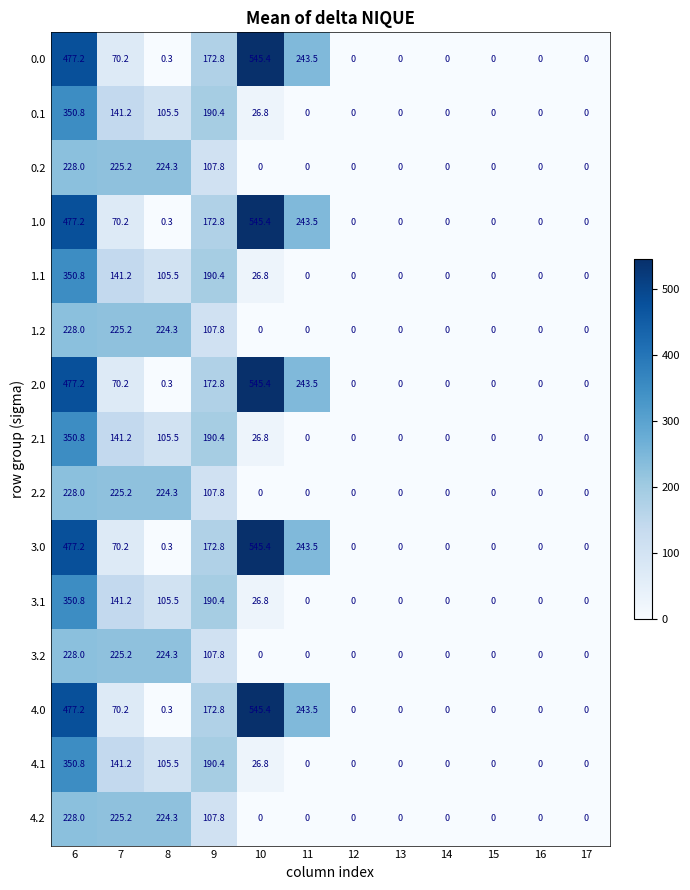

How many positive values does the 1.0 series have?

6